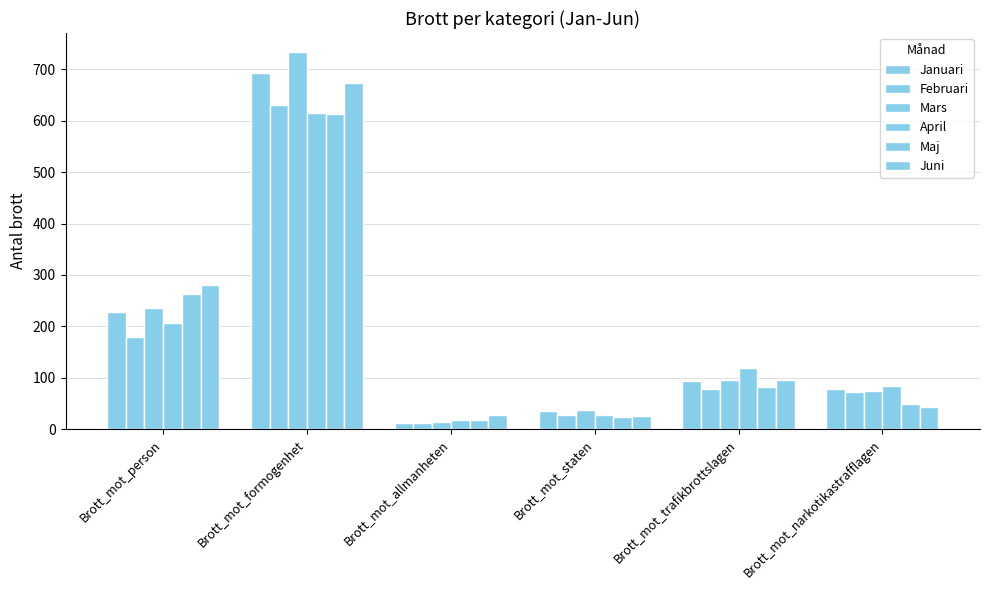

What is the difference between the maximum and second lowest values in the Maj series?

591